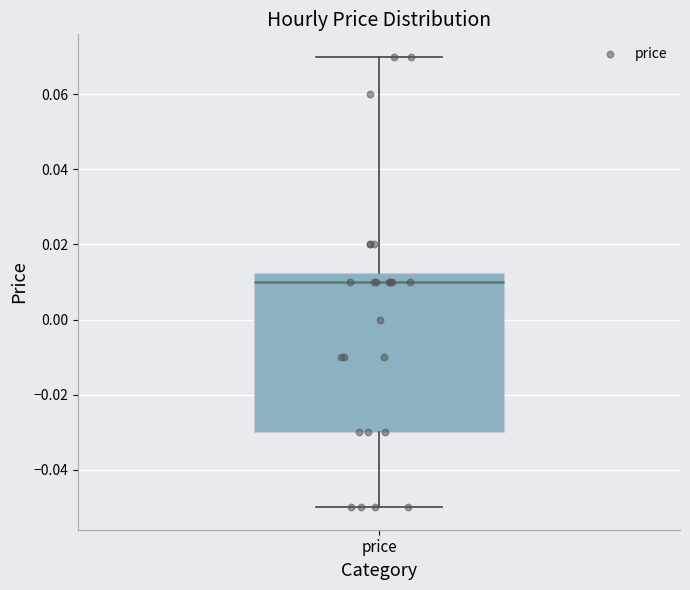

Where does the lower whisker of the box for price end on the y-axis? The values are not printed on the chart, so give them approximately, as read against the axis.

-0.050